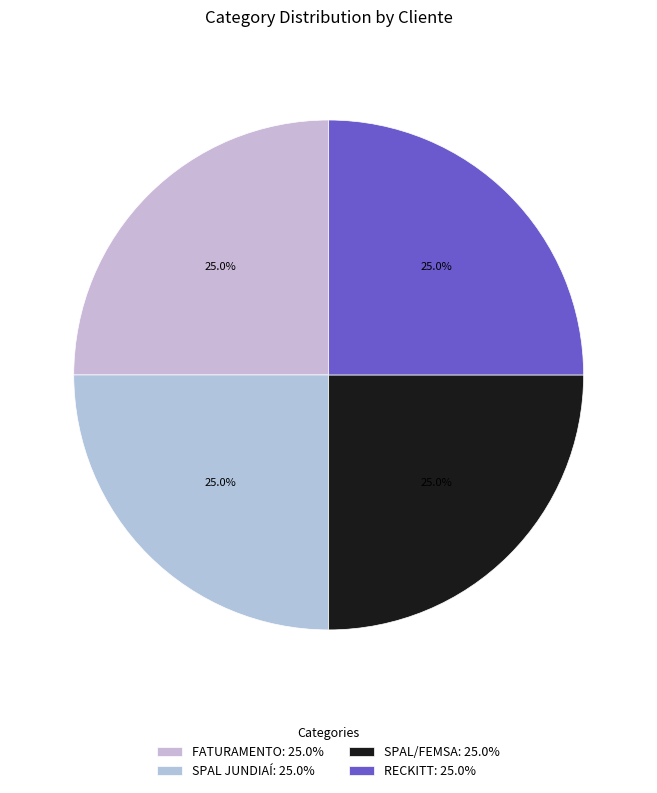

Count the number of slices in the pie.

4